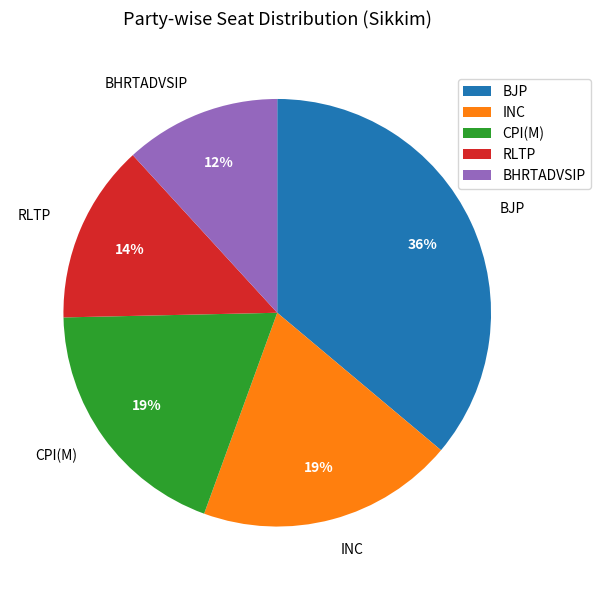

To the nearest percent, what portion does BHRTADVSIP represent?

12%